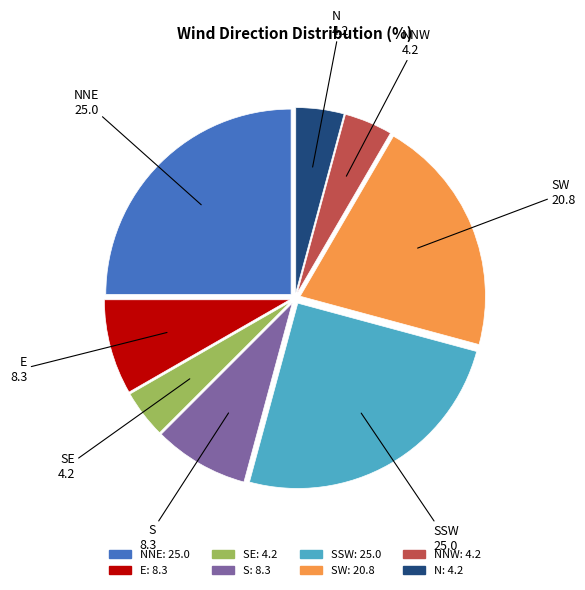

Which has a higher value, SSW or N?

SSW